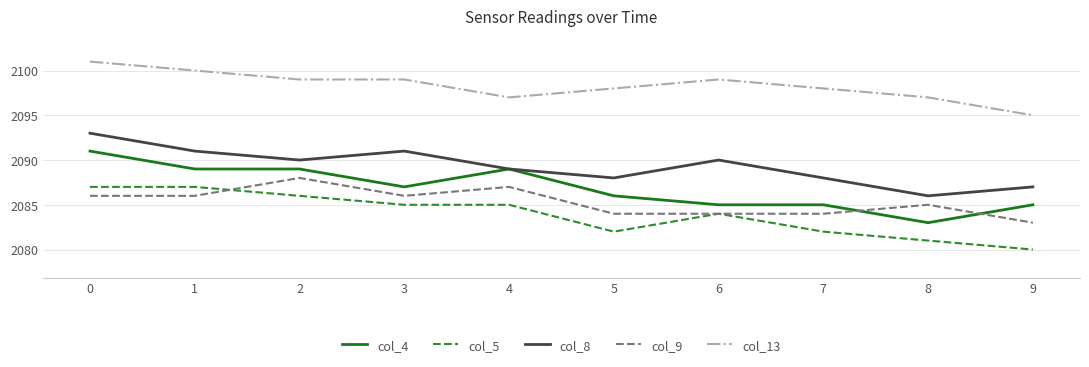

What are all the series names shown in the legend?

col_4, col_5, col_8, col_9, col_13